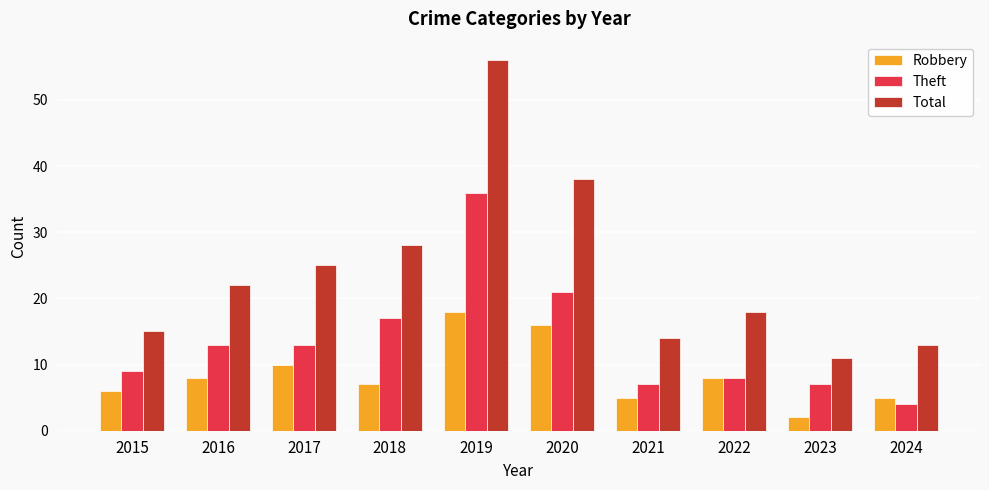

Which series has the largest range (max minus min)?

Total